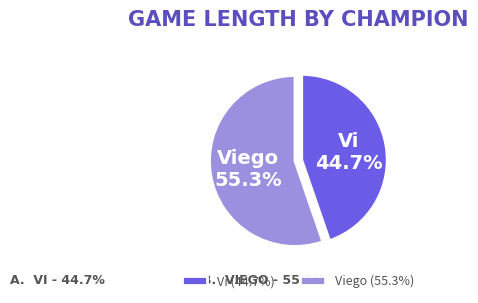

What percentage is the Viego slice, to the nearest percent?

55%